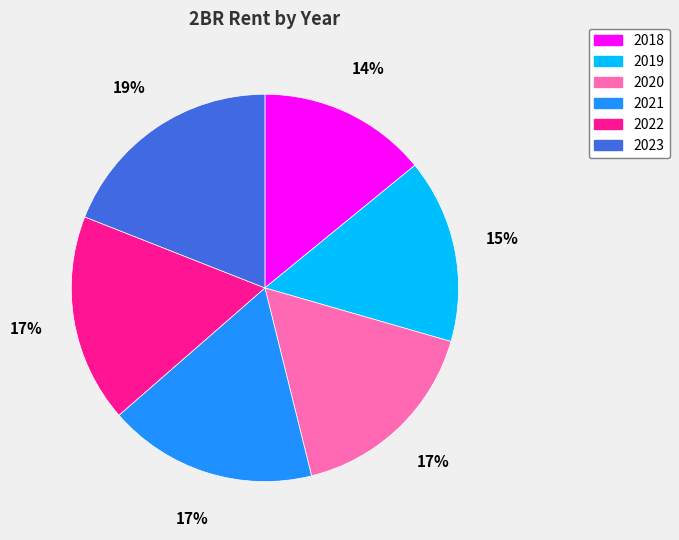

What is the smallest slice in the pie chart?

2018